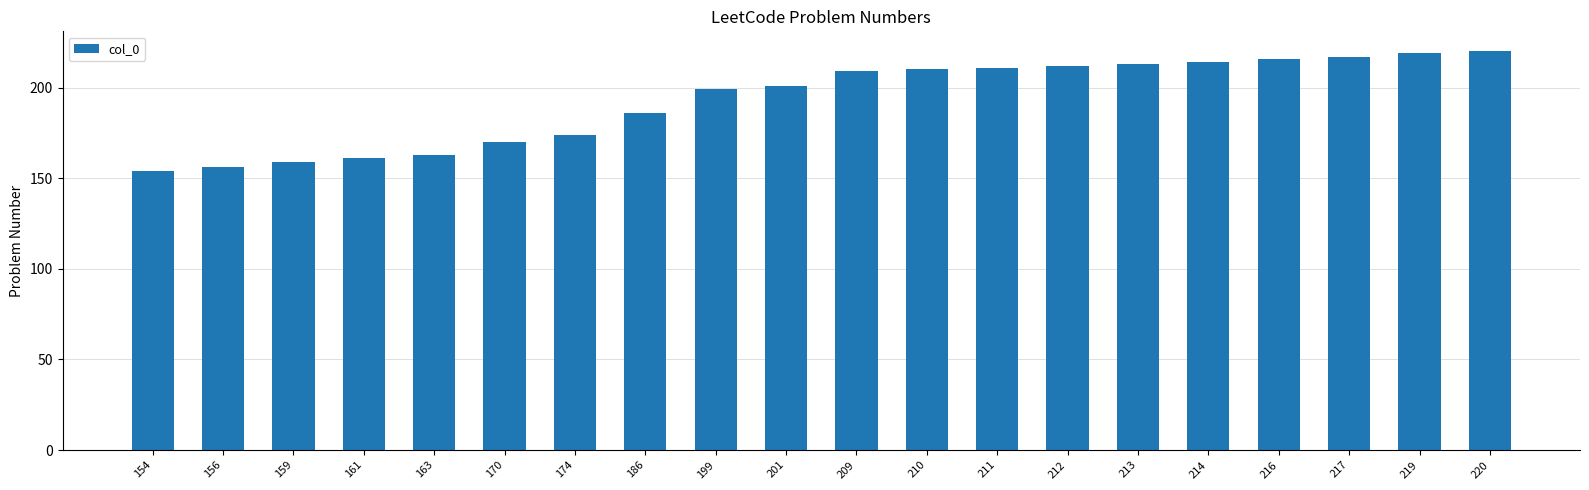

Reading left to right, transcribe all the data shown in this chart.

154	156	159	161	163	170	174	186	199	201	209	210	211	212	213	214	216	217	219	220